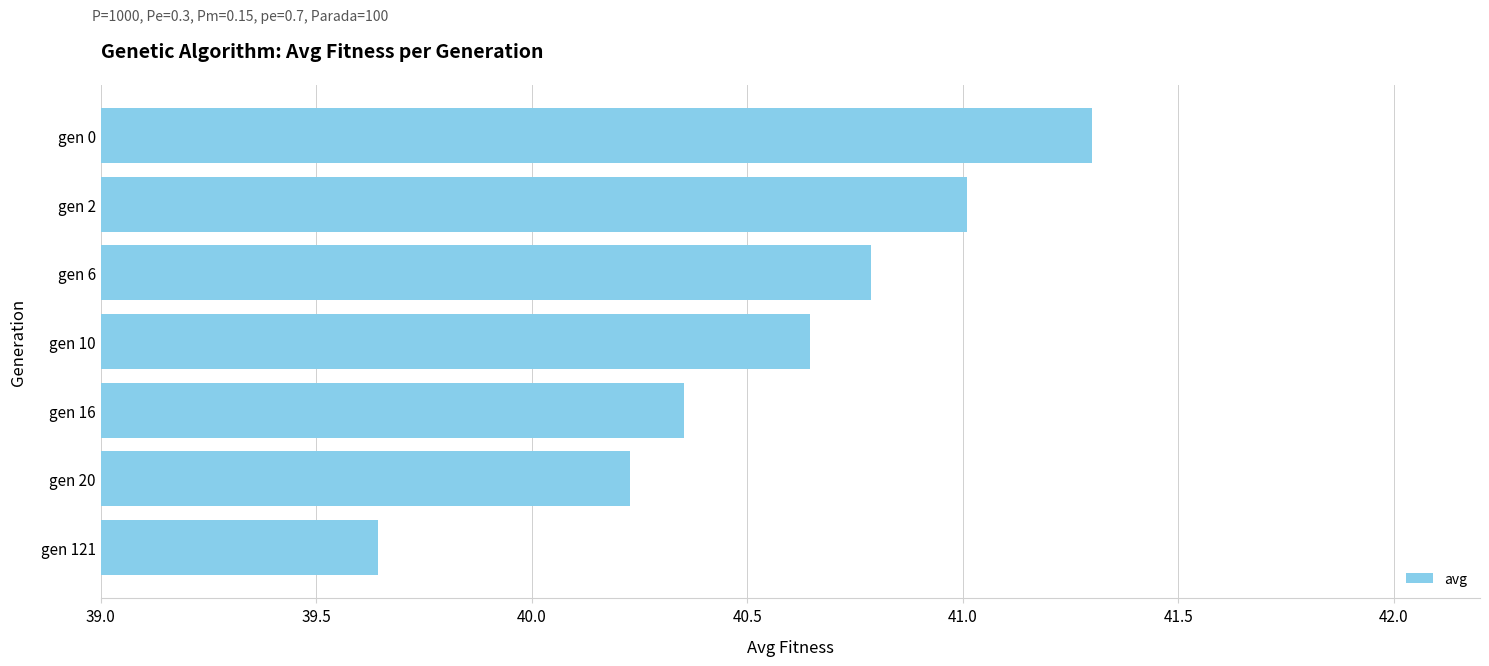

What is the value of the 6th bar from the top?

40.2